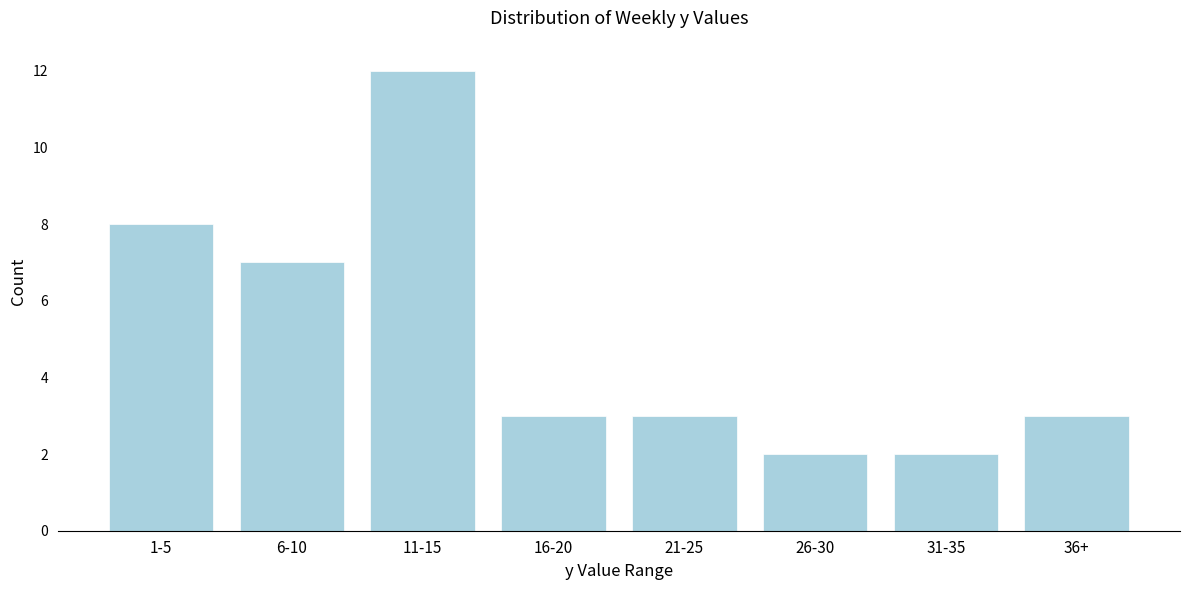

Reading left to right, transcribe all the data shown in this chart.

1-5=8	6-10=7	11-15=12	16-20=3	21-25=3	26-30=2	31-35=2	36+=3